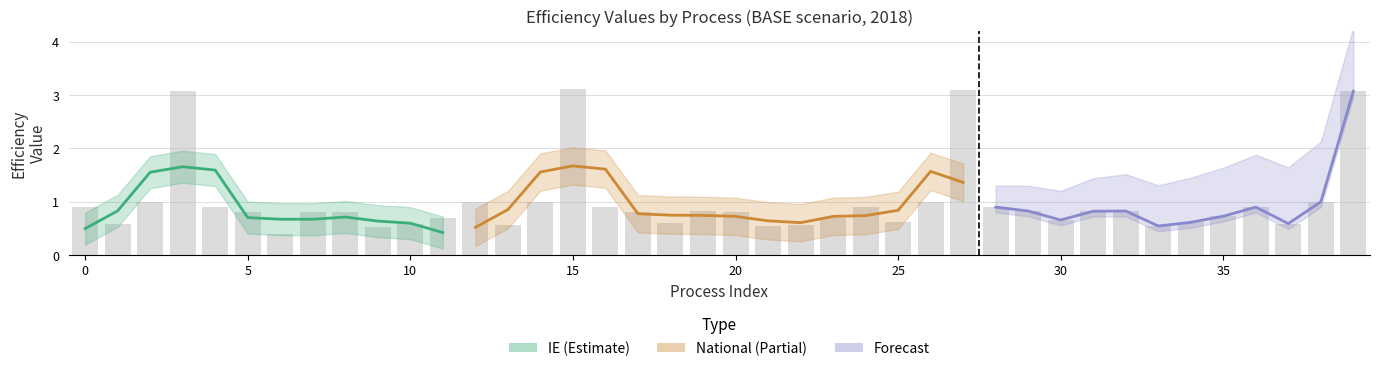

Does the chart contain any negative values?

No